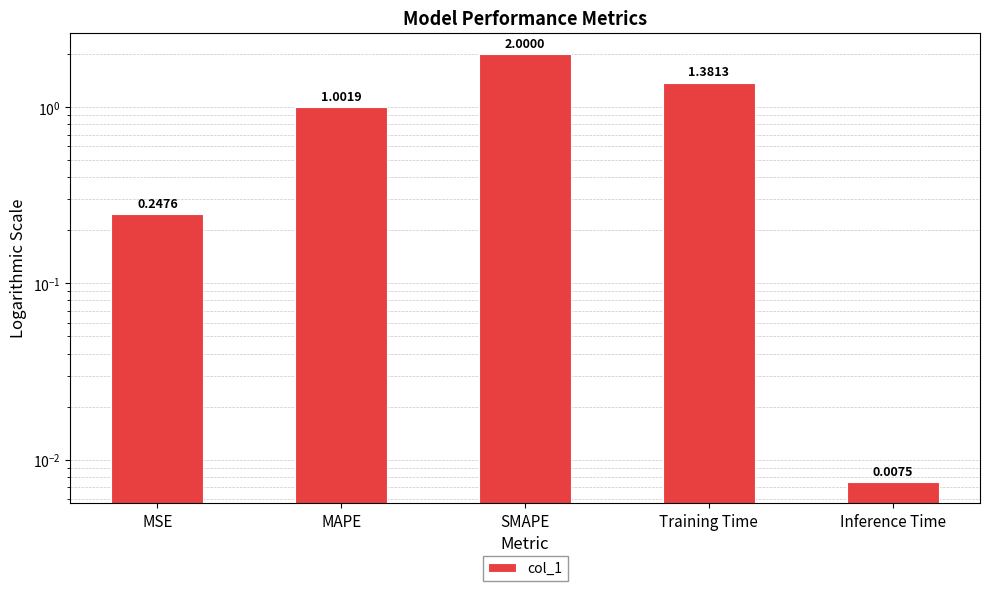

What is the greatest value displayed?

2.0